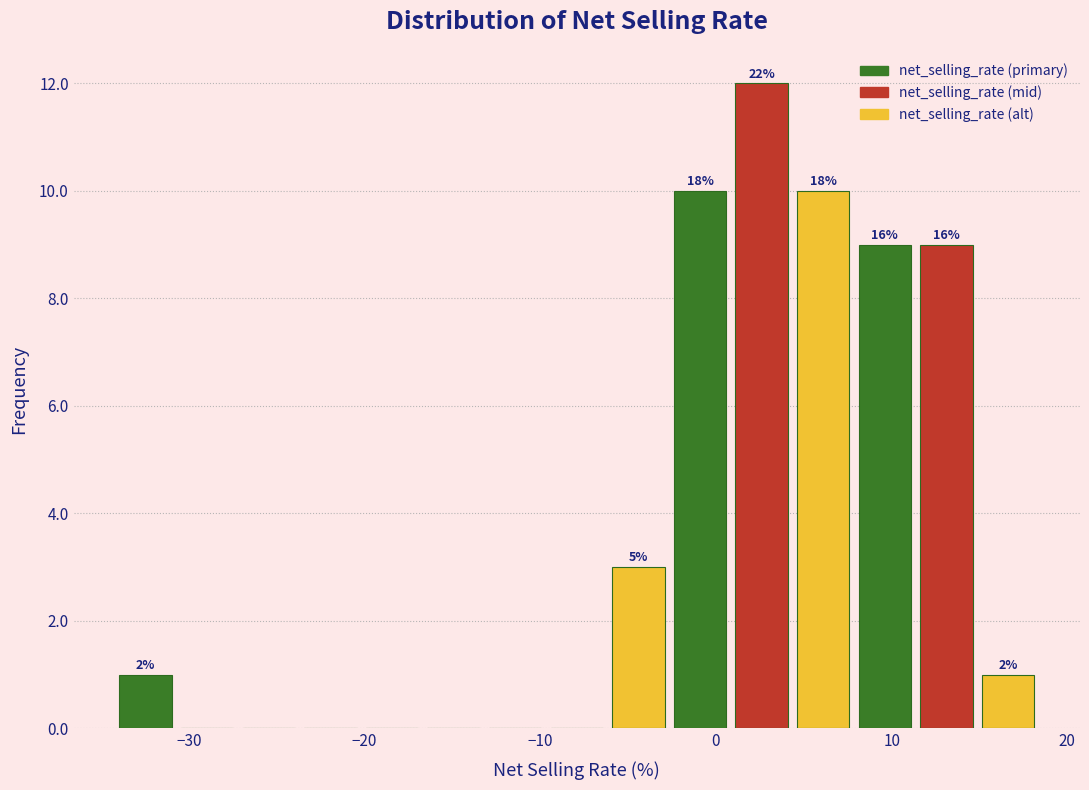

Read against the x-axis, roughly where is the centre of the tallest bar?

3